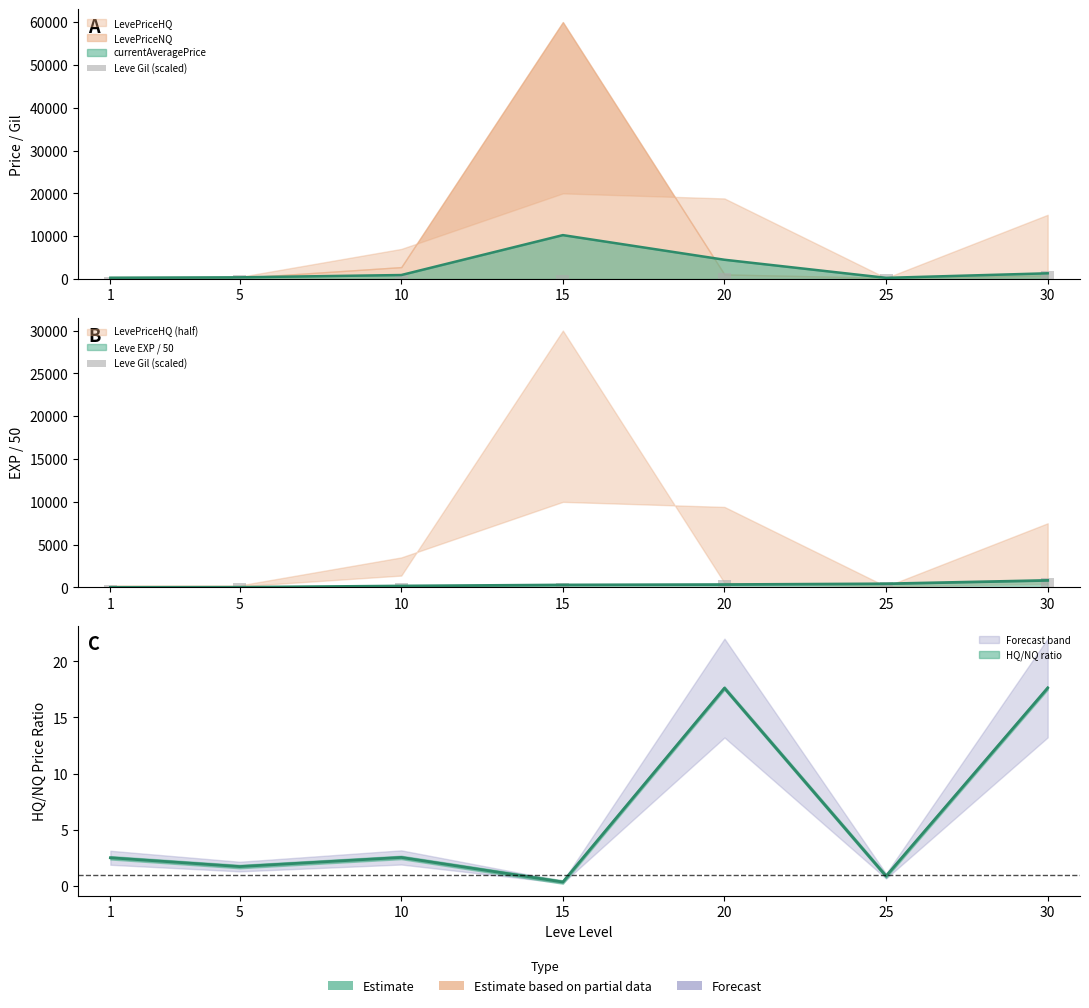

How many bars are there in total?

7